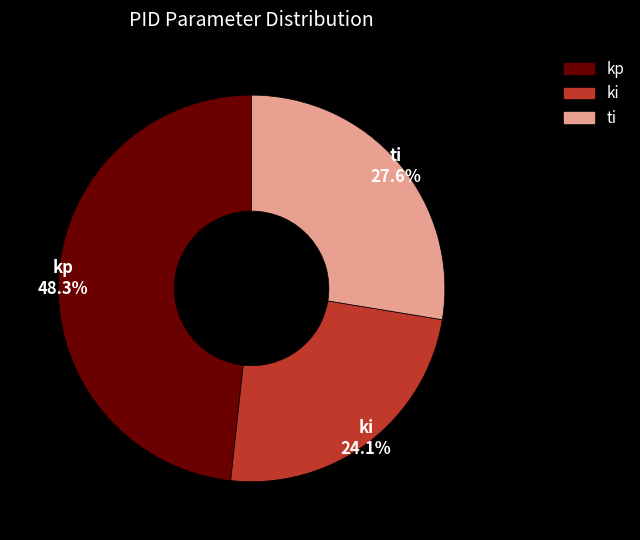

What percentage is the ki slice, to the nearest percent?

24%